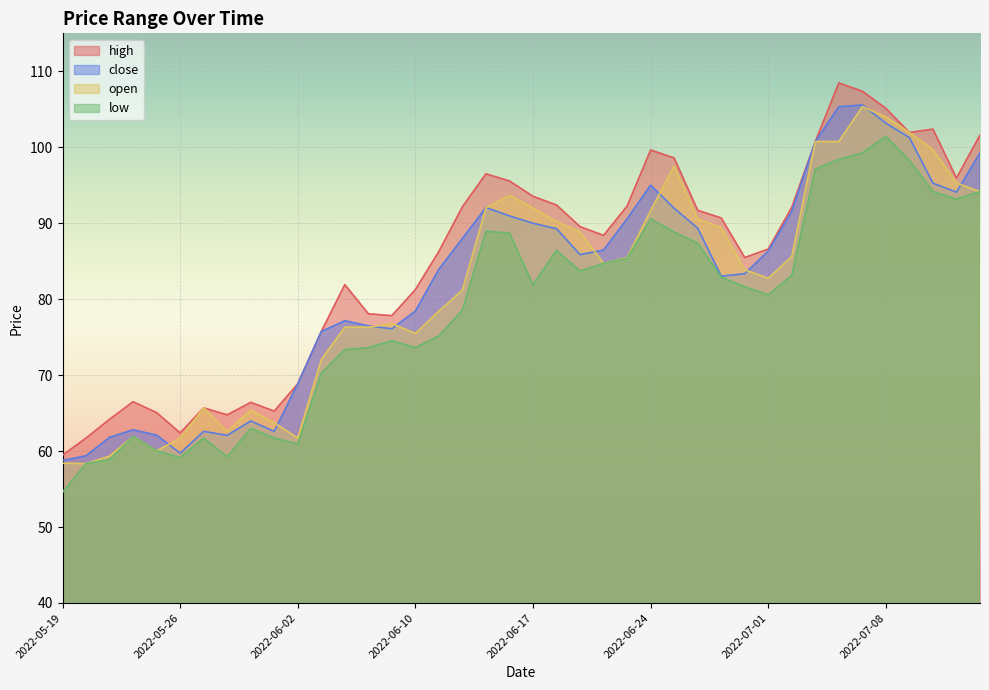

How many interior local valleys does the high series have?

8